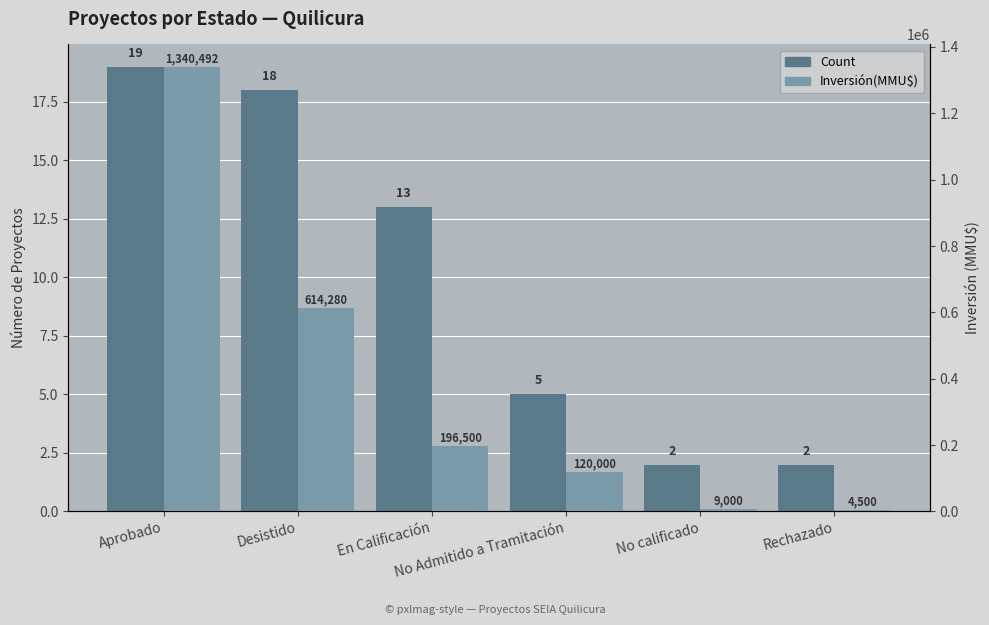

The Inversión(MMU$) series shows 153344 at Desistido. True or false?

False